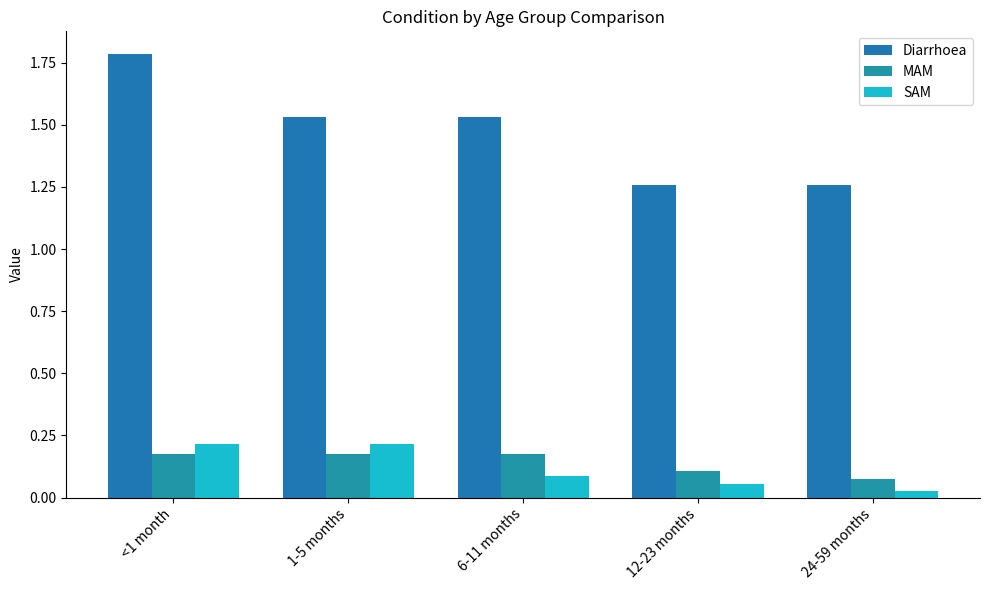

Between <1 month and 12-23 months, which series saw the biggest shift?

Diarrhoea